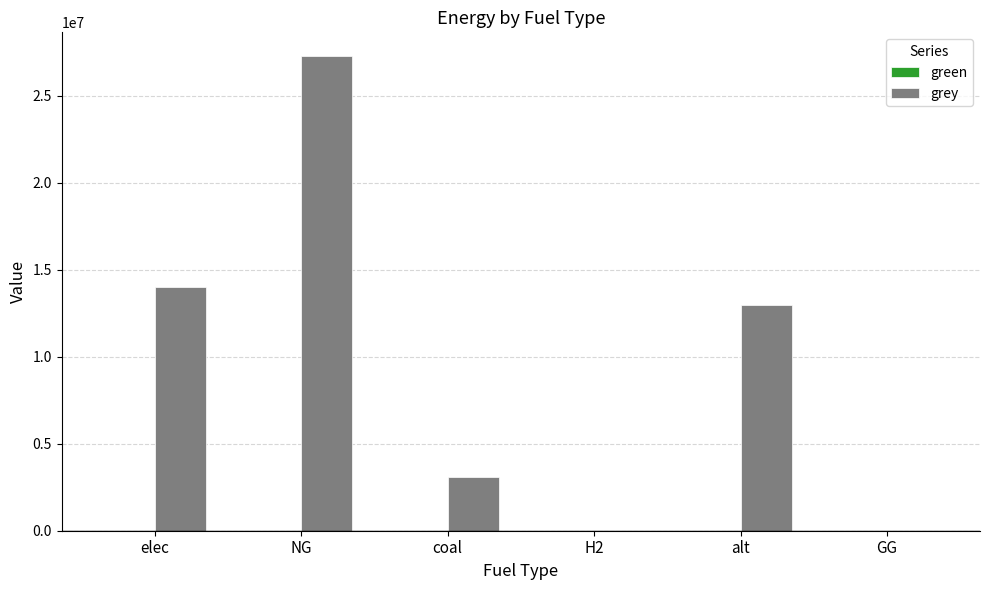

Which label corresponds to the largest value in the chart?

NG